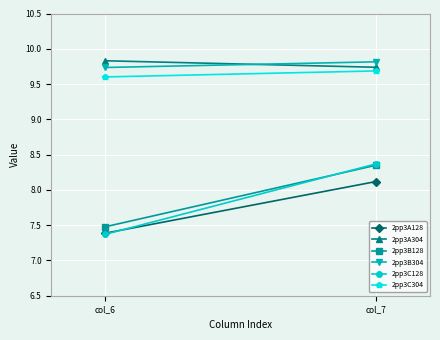

What is the difference between the 2pp3A128 values at col_6 and col_7?

0.7